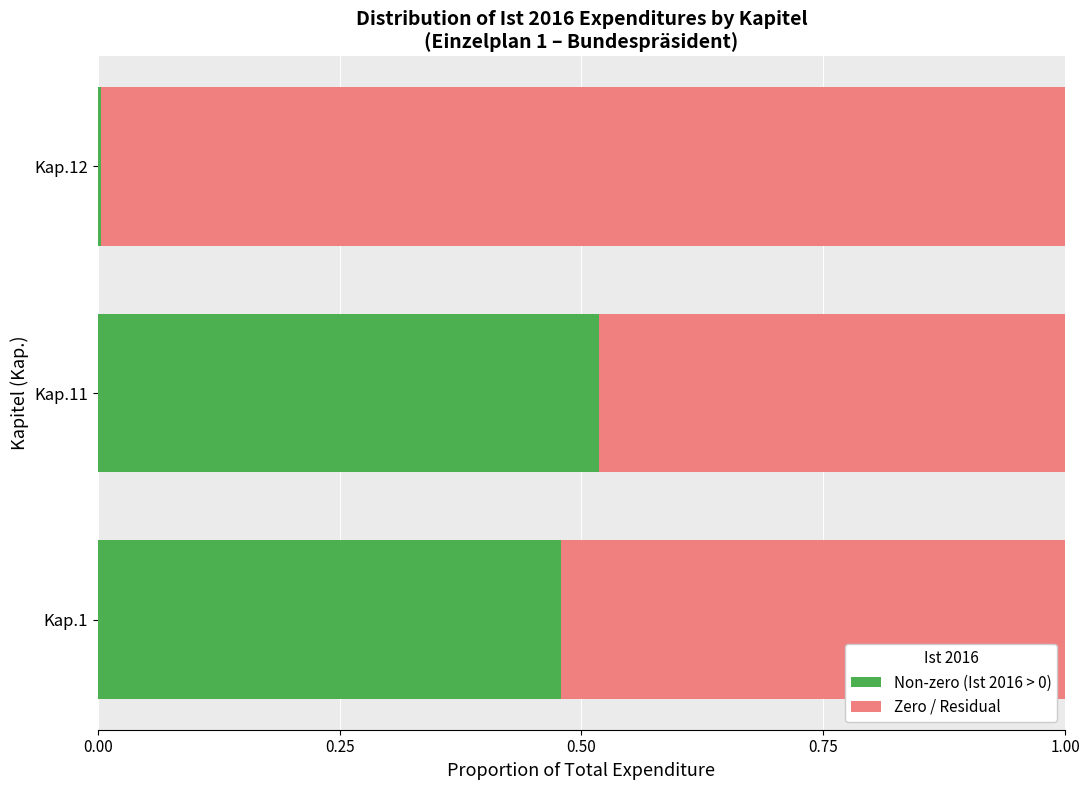

The Non-zero (Ist 2016 > 0) series shows 0.2 at Kap.1. True or false?

False